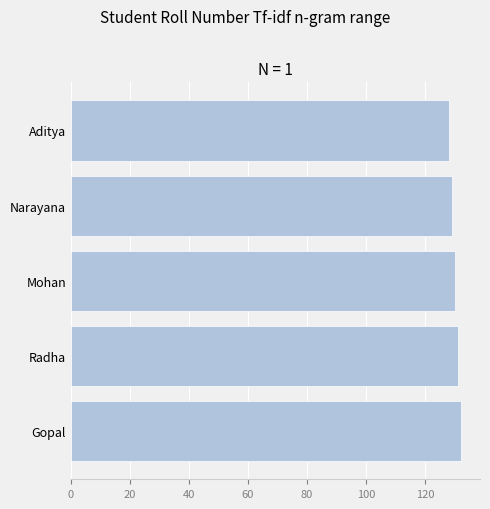

Reading top to bottom, list all the values displayed in this chart.

128	129	130	131	132